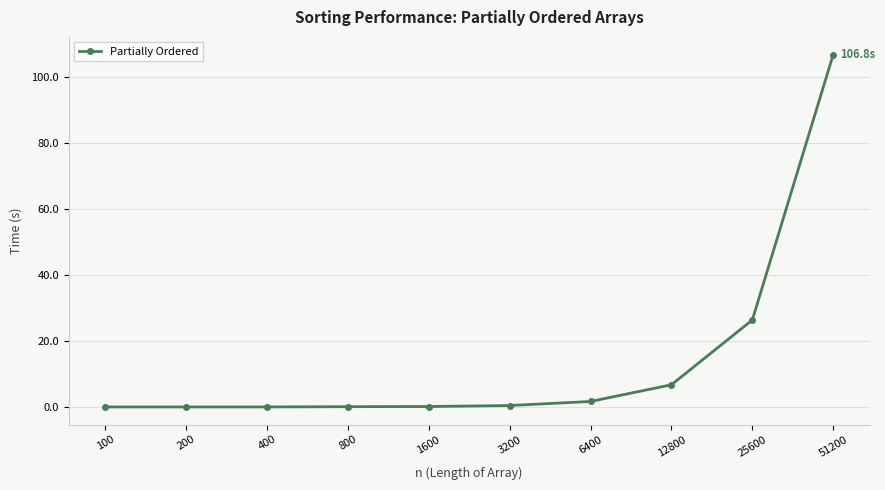

What is the difference between the maximum and minimum values?

106.7